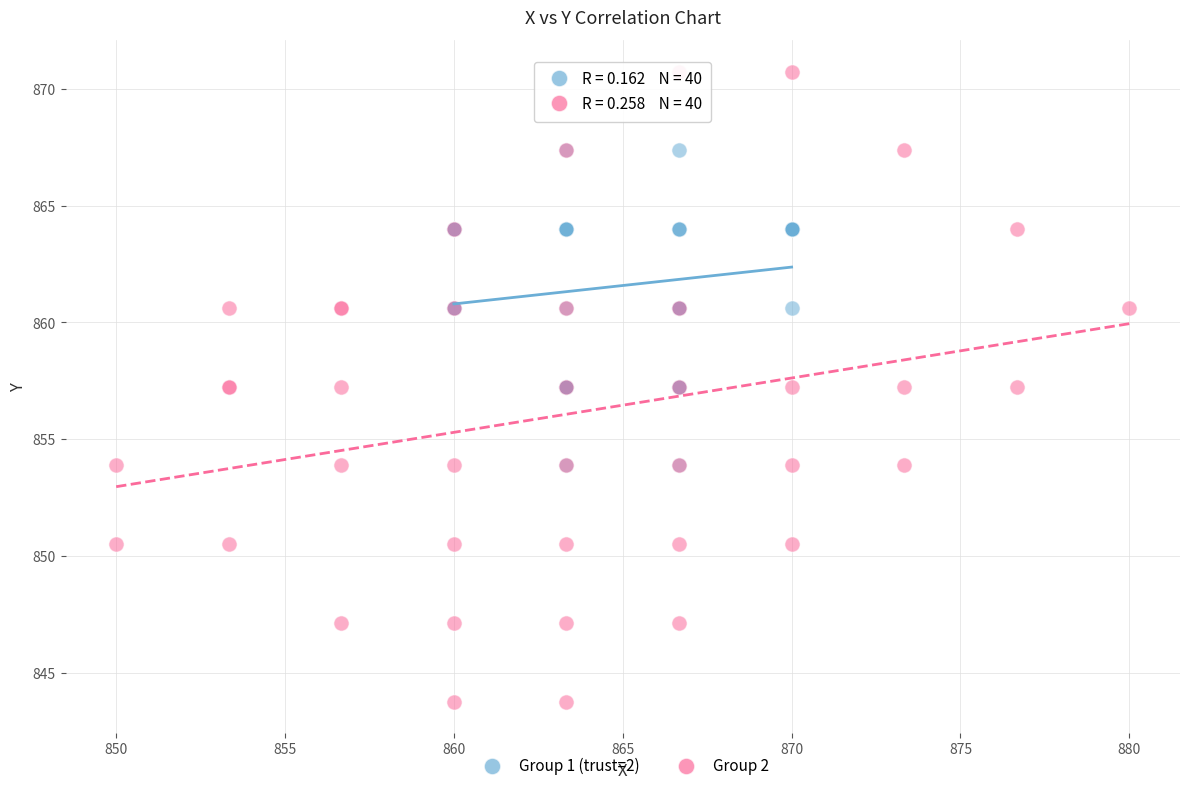

Which series reaches the maximum Y coordinate?

Group 2